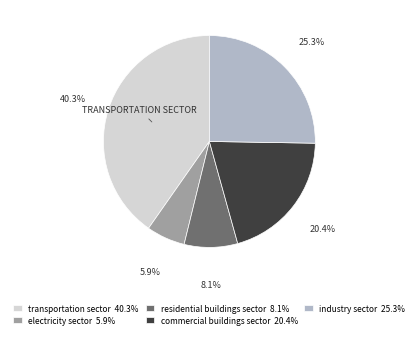

How many slices are in this pie chart?

5